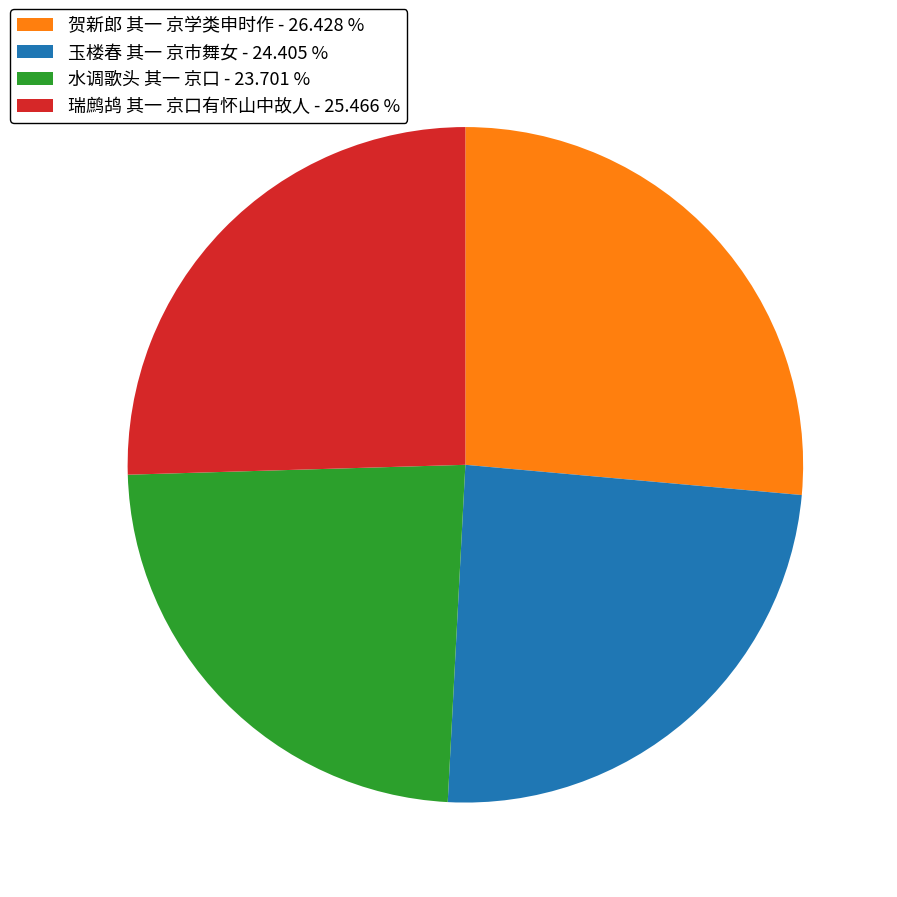

Does any single category account for the majority?

No